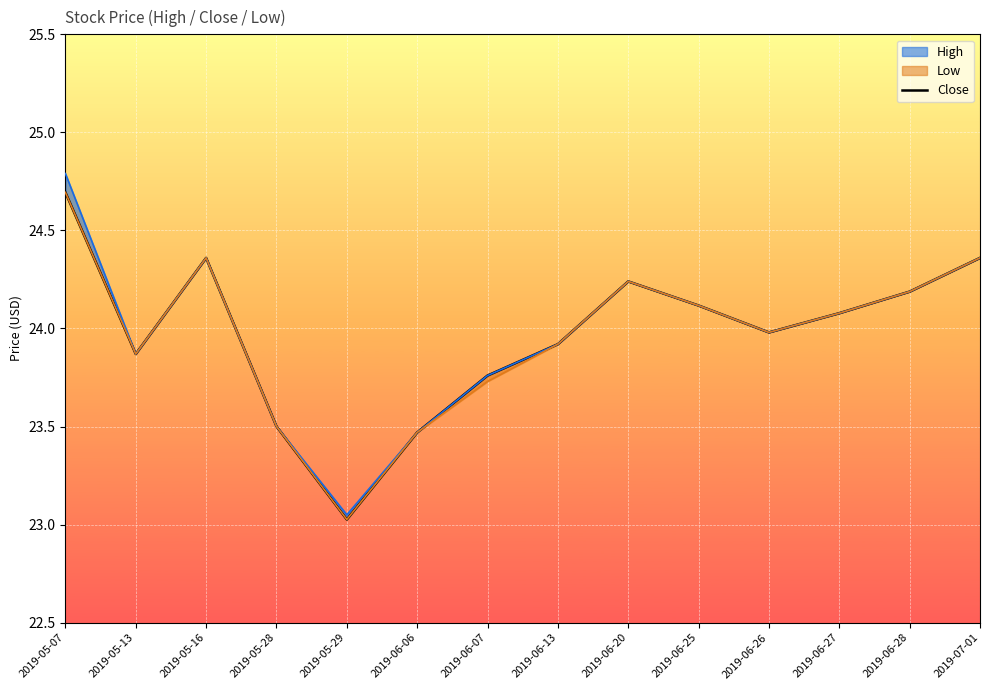

Is this an area chart (filled region under the line)?

No